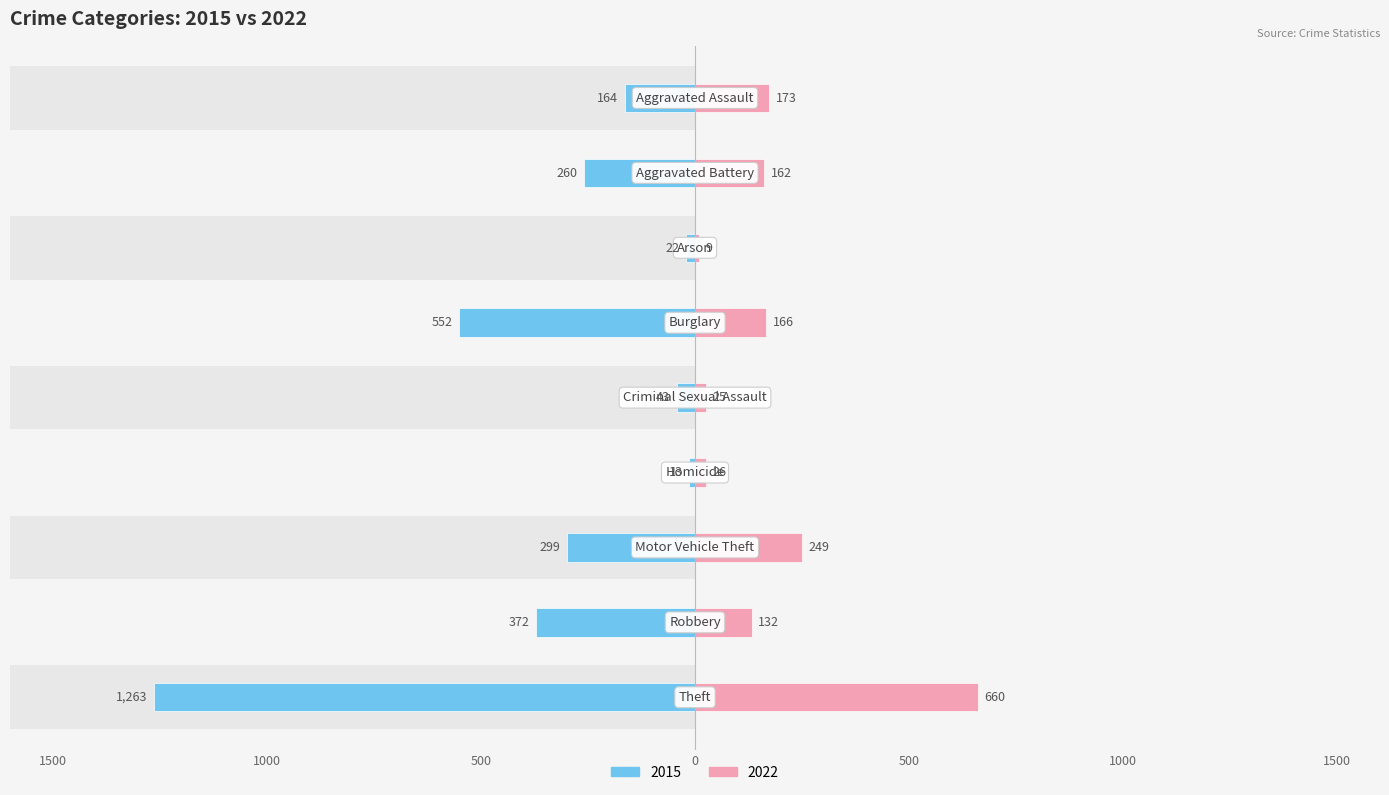

The 2022 series shows 102 at Motor Vehicle Theft. True or false?

False